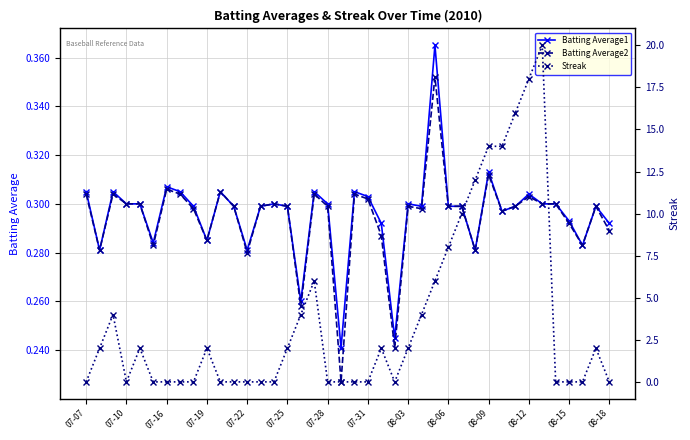

Rank the series by their maximum value, from lowest to highest.

Batting Average2, Batting Average1, Streak